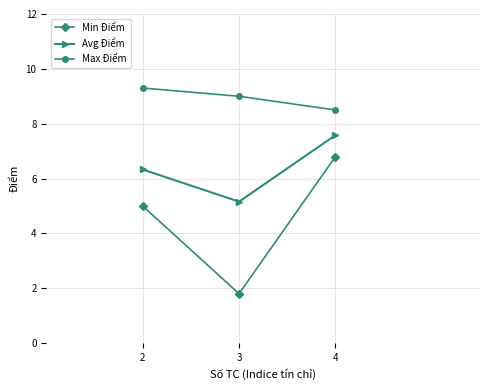

What value does the Max Điểm series have at 3?

9.0